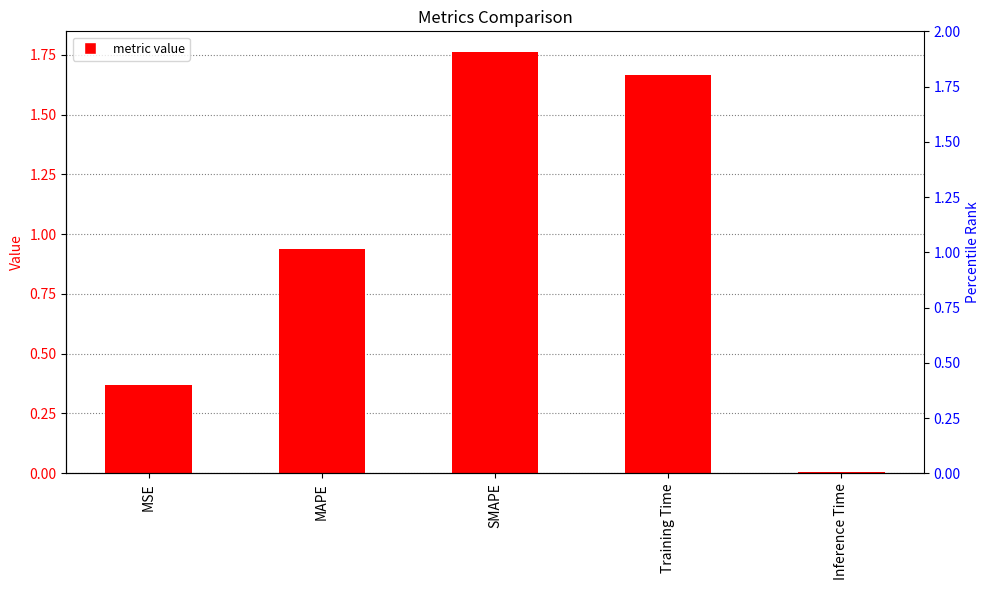

Are the bars grouped side by side (vs. stacked)?

No